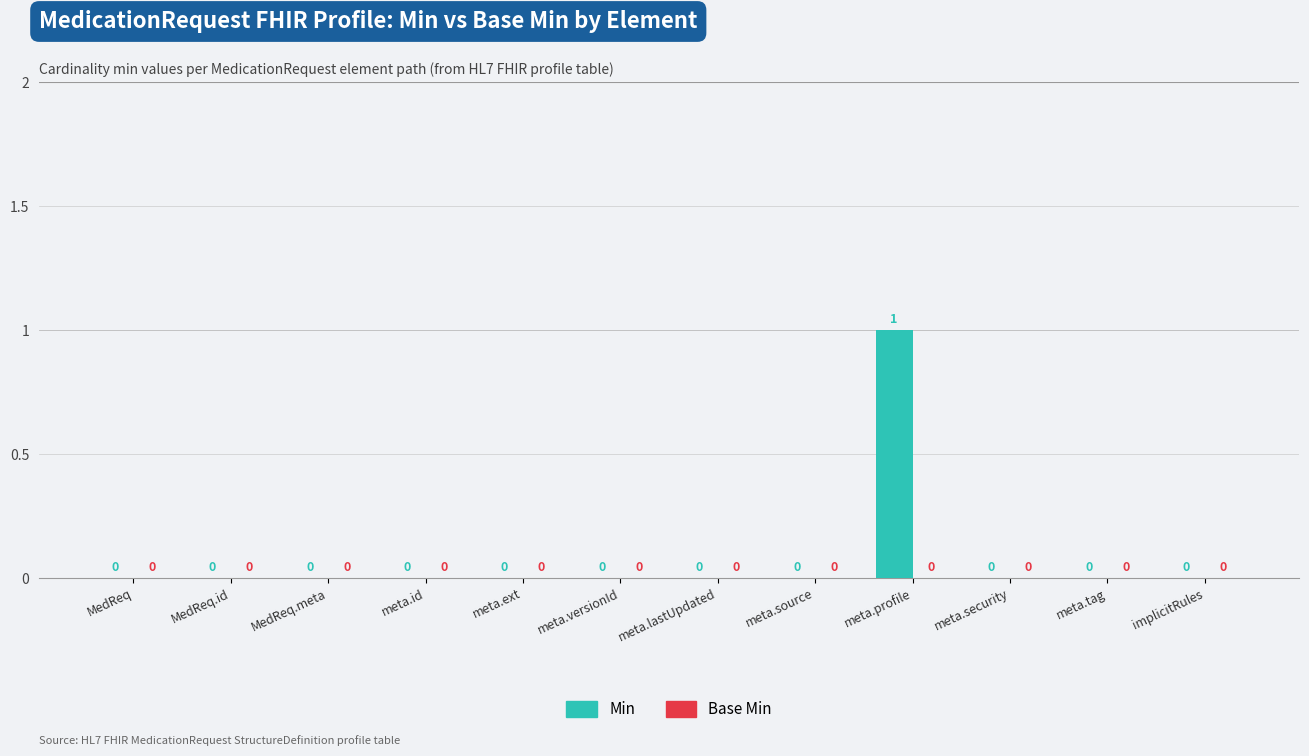

The chart shows a value of 0 at MedReq.meta. True or false?

True